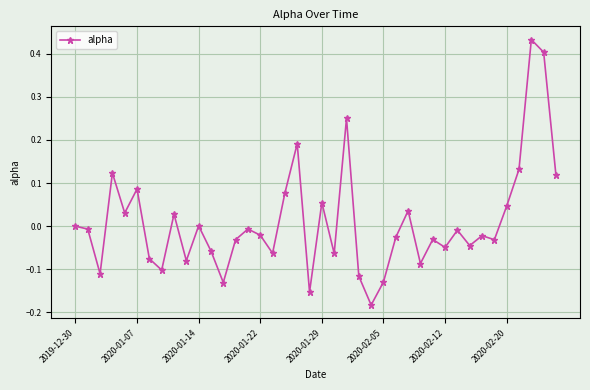

What is the difference between the maximum and minimum values?

0.6